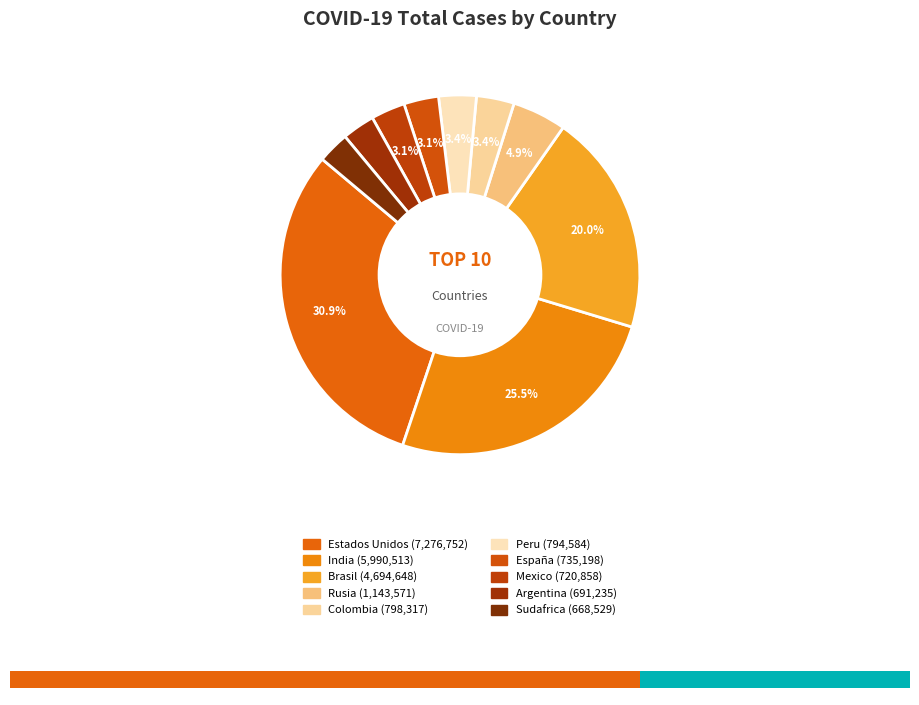

How many slices are in this pie chart?

10